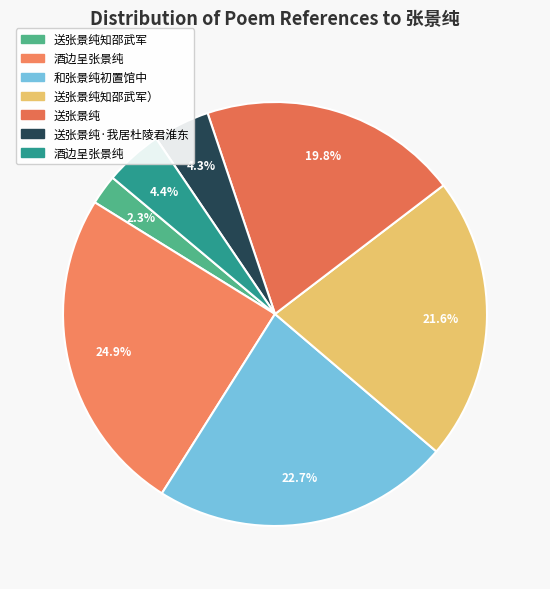

Count the number of slices in the pie.

7